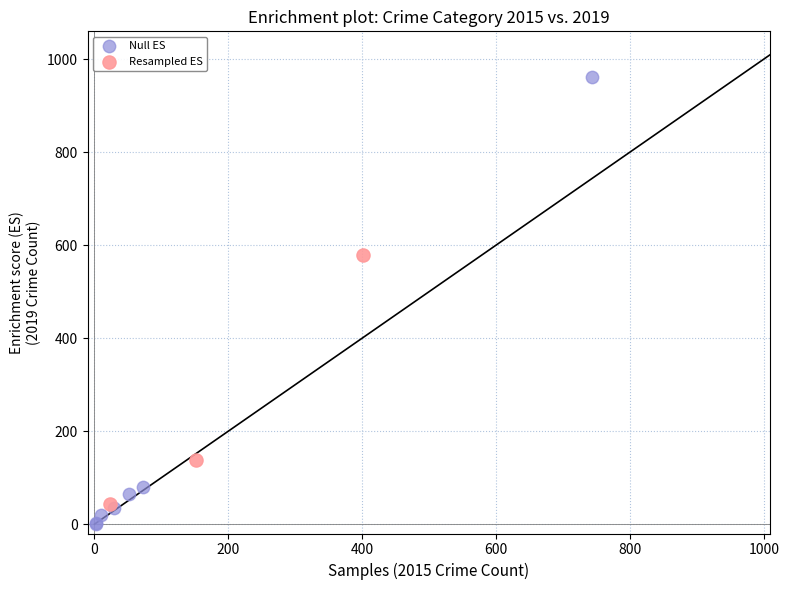

Which series has the widest spread of Y values?

Null ES